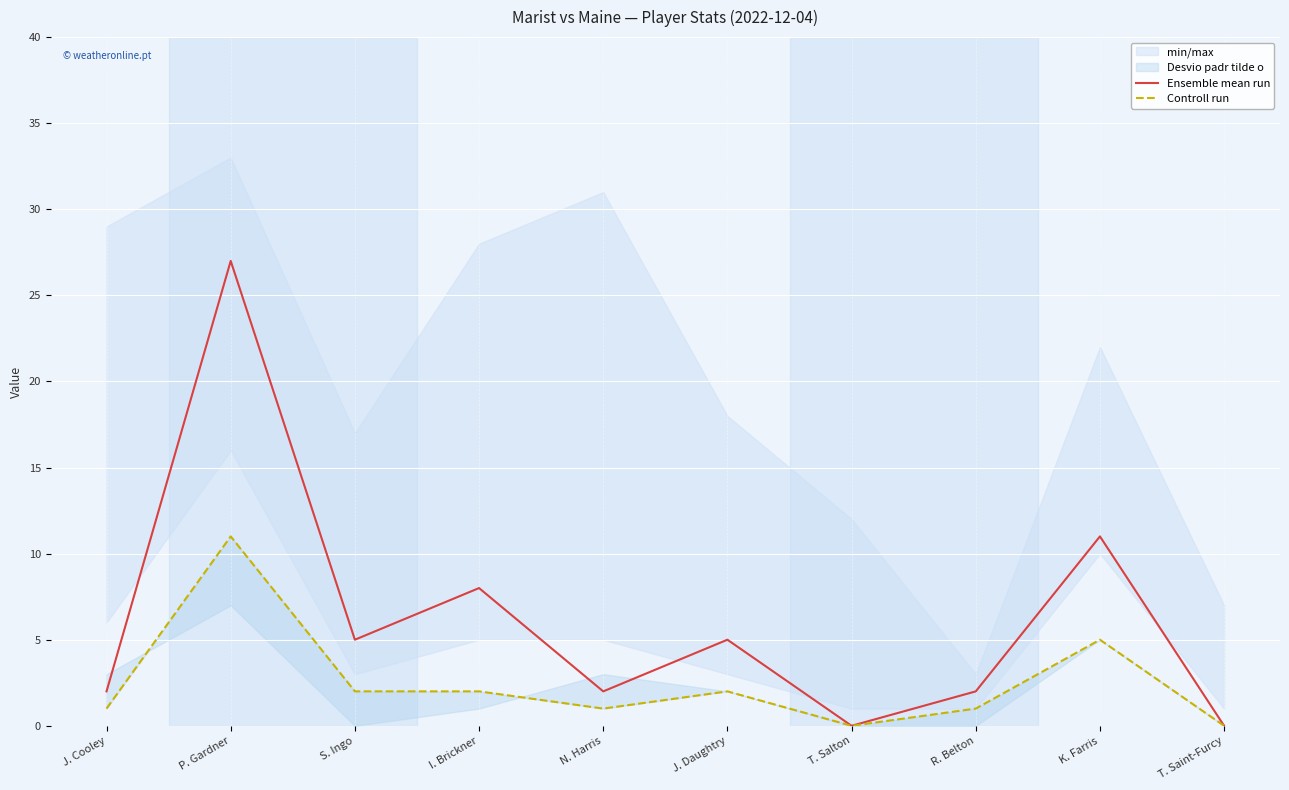

What is the difference between the second highest and minimum values in the Ensemble mean run series?

11